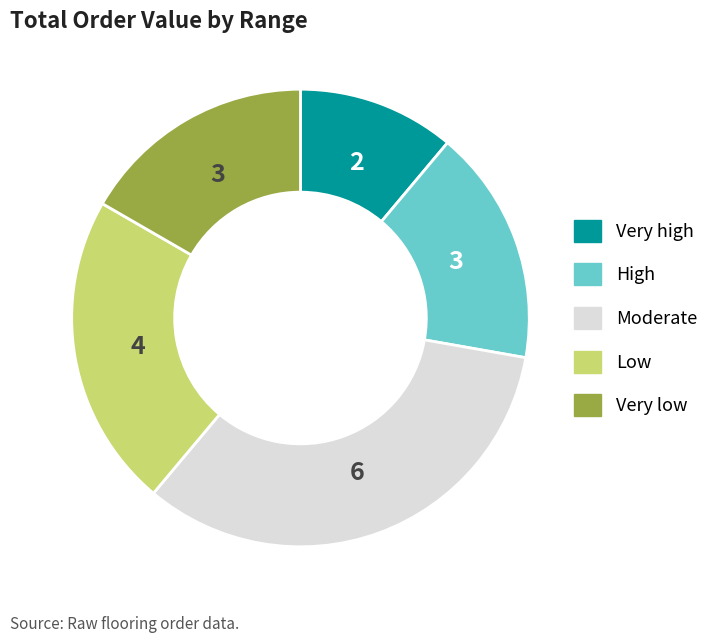

Does any single category account for the majority?

No